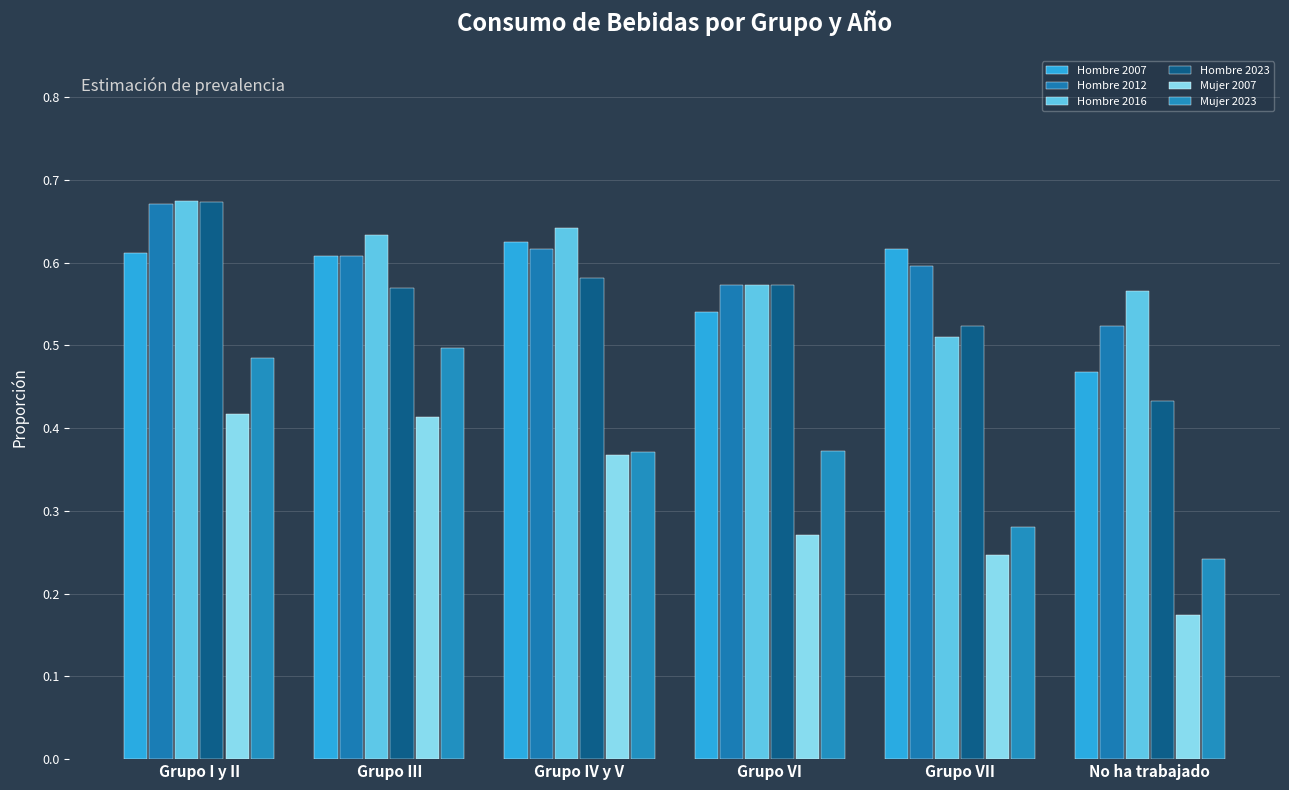

What is the sum of the Hombre 2023 values at No ha trabajado and Grupo III?

1.0